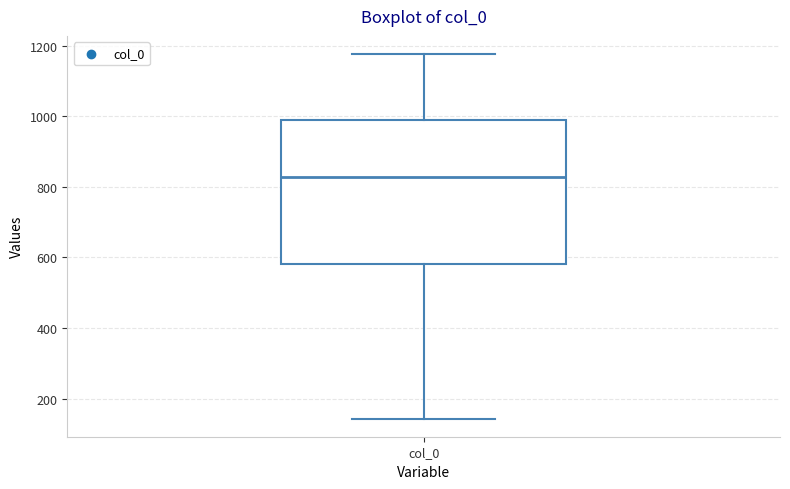

Where does the median line of the box for col_0 sit on the y-axis? The values are not printed on the chart, so give them approximately, as read against the axis.

820